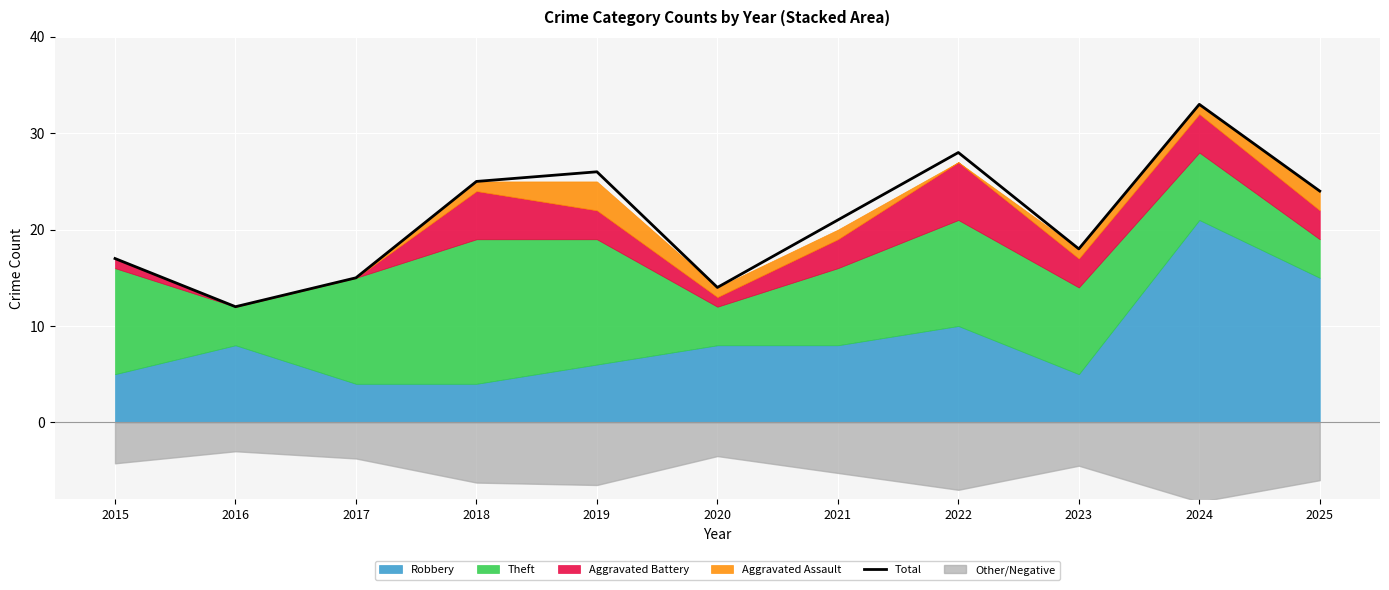

What is the value of the 6th point from the left?

14